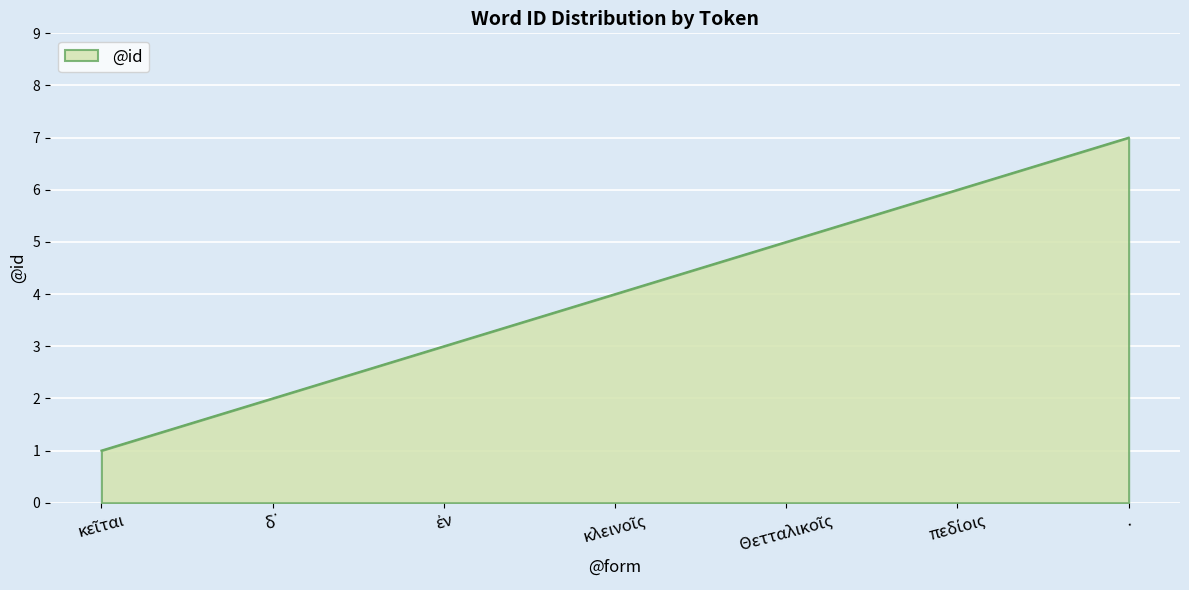

Which category has the highest value across all series?

.